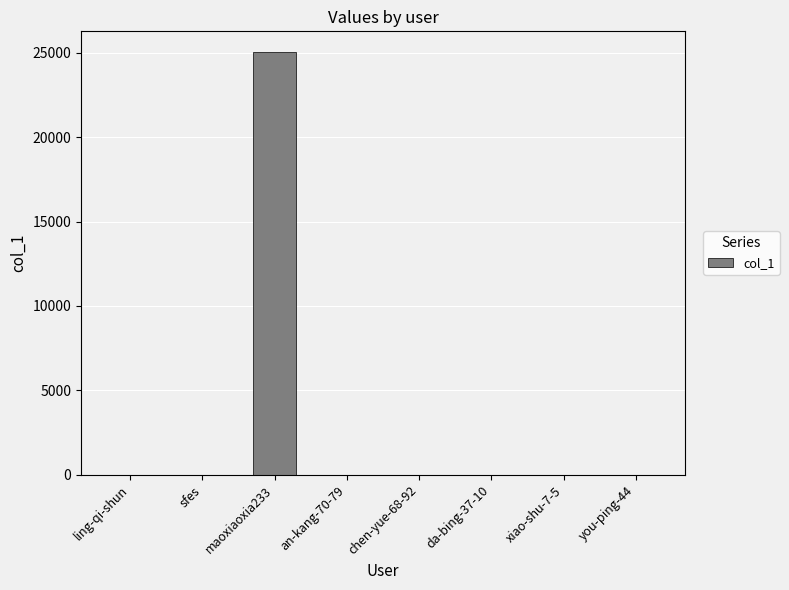

Are the bars horizontal?

No